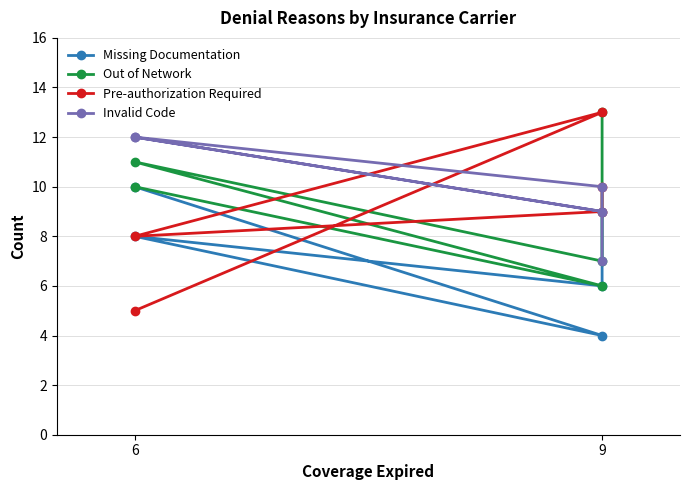

After their last crossing, which series has the higher values: Pre-authorization Required or Out of Network?

Out of Network